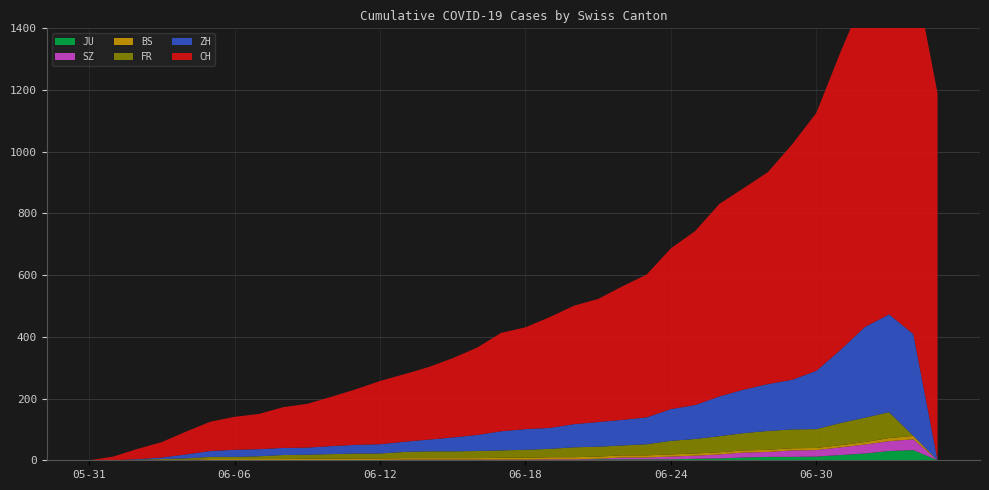

Reading left to right, transcribe all the data shown in this chart.

CH: 2020-05-31=0	2020-06-01=12	2020-06-02=33	2020-06-03=50	2020-06-04=74	2020-06-05=95	2020-06-06=107	2020-06-07=114	2020-06-08=132	2020-06-09=142	2020-06-10=160	2020-06-11=180	2020-06-12=205	2020-06-13=219	2020-06-14=235	2020-06-15=257	2020-06-16=283	2020-06-17=319	2020-06-18=330	2020-06-19=359	2020-06-20=384	2020-06-21=399	2020-06-22=433	2020-06-23=463	2020-06-24=521	2020-06-25=564	2020-06-26=624	2020-06-27=653	2020-06-28=687	2020-06-29=763	2020-06-30=836	2020-07-01=966	2020-07-02=1076	2020-07-03=1165	2020-07-04=1189	2020-07-05=1189
ZH: 2020-05-31=0	2020-06-01=0	2020-06-02=2	2020-06-03=5	2020-06-04=13	2020-06-05=19	2020-06-06=23	2020-06-07=23	2020-06-08=23	2020-06-09=23	2020-06-10=26	2020-06-11=28	2020-06-12=30	2020-06-13=33	2020-06-14=38	2020-06-15=45	2020-06-16=52	2020-06-17=62	2020-06-18=67	2020-06-19=68	2020-06-20=75	2020-06-21=80	2020-06-22=83	2020-06-23=87	2020-06-24=103	2020-06-25=110	2020-06-26=129	2020-06-27=141	2020-06-28=152	2020-06-29=161	2020-06-30=189	2020-07-01=237	2020-07-02=294	2020-07-03=317	2020-07-04=330	2020-07-05=0
FR: 2020-05-31=0	2020-06-01=0	2020-06-02=2	2020-06-03=3	2020-06-04=5	2020-06-05=7	2020-06-06=7	2020-06-07=9	2020-06-08=13	2020-06-09=13	2020-06-10=15	2020-06-11=16	2020-06-12=16	2020-06-13=20	2020-06-14=22	2020-06-15=22	2020-06-16=23	2020-06-17=24	2020-06-18=26	2020-06-19=27	2020-06-20=32	2020-06-21=32	2020-06-22=32	2020-06-23=36	2020-06-24=44	2020-06-25=47	2020-06-26=52	2020-06-27=56	2020-06-28=61	2020-06-29=61	2020-06-30=61	2020-07-01=72	2020-07-02=79	2020-07-03=84	2020-07-04=0	2020-07-05=0
BS: 2020-05-31=0	2020-06-01=0	2020-06-02=0	2020-06-03=1	2020-06-04=1	2020-06-05=4	2020-06-06=4	2020-06-07=4	2020-06-08=4	2020-06-09=5	2020-06-10=5	2020-06-11=5	2020-06-12=5	2020-06-13=5	2020-06-14=5	2020-06-15=5	2020-06-16=5	2020-06-17=6	2020-06-18=6	2020-06-19=7	2020-06-20=7	2020-06-21=7	2020-06-22=7	2020-06-23=7	2020-06-24=7	2020-06-25=7	2020-06-26=7	2020-06-27=7	2020-06-28=7	2020-06-29=7	2020-06-30=7	2020-07-01=7	2020-07-02=8	2020-07-03=10	2020-07-04=11	2020-07-05=0
SZ: 2020-05-31=0	2020-06-01=0	2020-06-02=0	2020-06-03=0	2020-06-04=0	2020-06-05=0	2020-06-06=0	2020-06-07=0	2020-06-08=0	2020-06-09=0	2020-06-10=0	2020-06-11=1	2020-06-12=1	2020-06-13=1	2020-06-14=1	2020-06-15=1	2020-06-16=1	2020-06-17=1	2020-06-18=1	2020-06-19=2	2020-06-20=2	2020-06-21=2	2020-06-22=6	2020-06-23=6	2020-06-24=9	2020-06-25=10	2020-06-26=13	2020-06-27=16	2020-06-28=16	2020-06-29=21	2020-06-30=21	2020-07-01=25	2020-07-02=29	2020-07-03=32	2020-07-04=35	2020-07-05=0
JU: 2020-05-31=0	2020-06-01=0	2020-06-02=0	2020-06-03=0	2020-06-04=0	2020-06-05=0	2020-06-06=0	2020-06-07=0	2020-06-08=0	2020-06-09=0	2020-06-10=0	2020-06-11=0	2020-06-12=0	2020-06-13=1	2020-06-14=1	2020-06-15=1	2020-06-16=1	2020-06-17=1	2020-06-18=1	2020-06-19=1	2020-06-20=1	2020-06-21=3	2020-06-22=3	2020-06-23=3	2020-06-24=3	2020-06-25=5	2020-06-26=6	2020-06-27=9	2020-06-28=11	2020-06-29=11	2020-06-30=12	2020-07-01=17	2020-07-02=22	2020-07-03=30	2020-07-04=33	2020-07-05=0